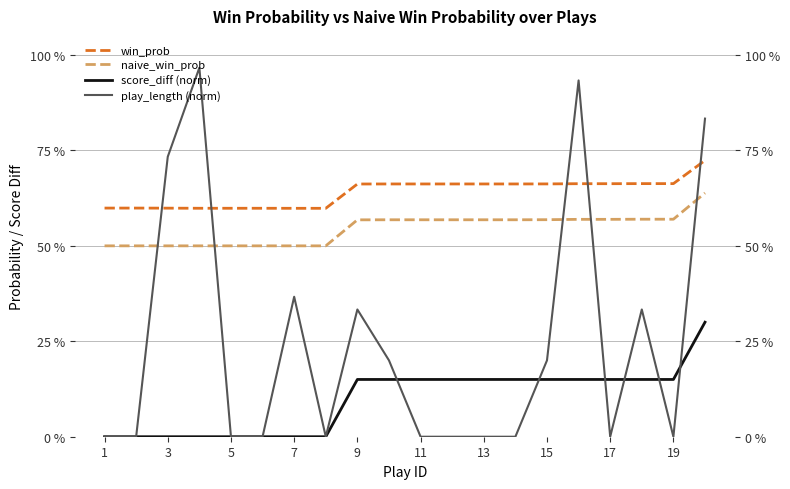

Reading left to right, what are all the values shown in this chart?

win_prob: 0.6	0.6	0.6	0.6	0.6	0.6	0.6	0.6	0.7	0.7	0.7	0.7	0.7	0.7	0.7	0.7	0.7	0.7	0.7	0.7
naive_win_prob: 0.5	0.5	0.5	0.5	0.5	0.5	0.5	0.5	0.6	0.6	0.6	0.6	0.6	0.6	0.6	0.6	0.6	0.6	0.6	0.6
score_diff (norm): 0.0	0.0	0.0	0.0	0.0	0.0	0.0	0.0	0.1	0.1	0.1	0.1	0.1	0.1	0.1	0.1	0.1	0.1	0.1	0.3
play_length (norm): 0.0	0.0	0.7	1.0	0.0	0.0	0.4	0.0	0.3	0.2	0.0	0.0	0.0	0.0	0.2	0.9	0.0	0.3	0.0	0.8